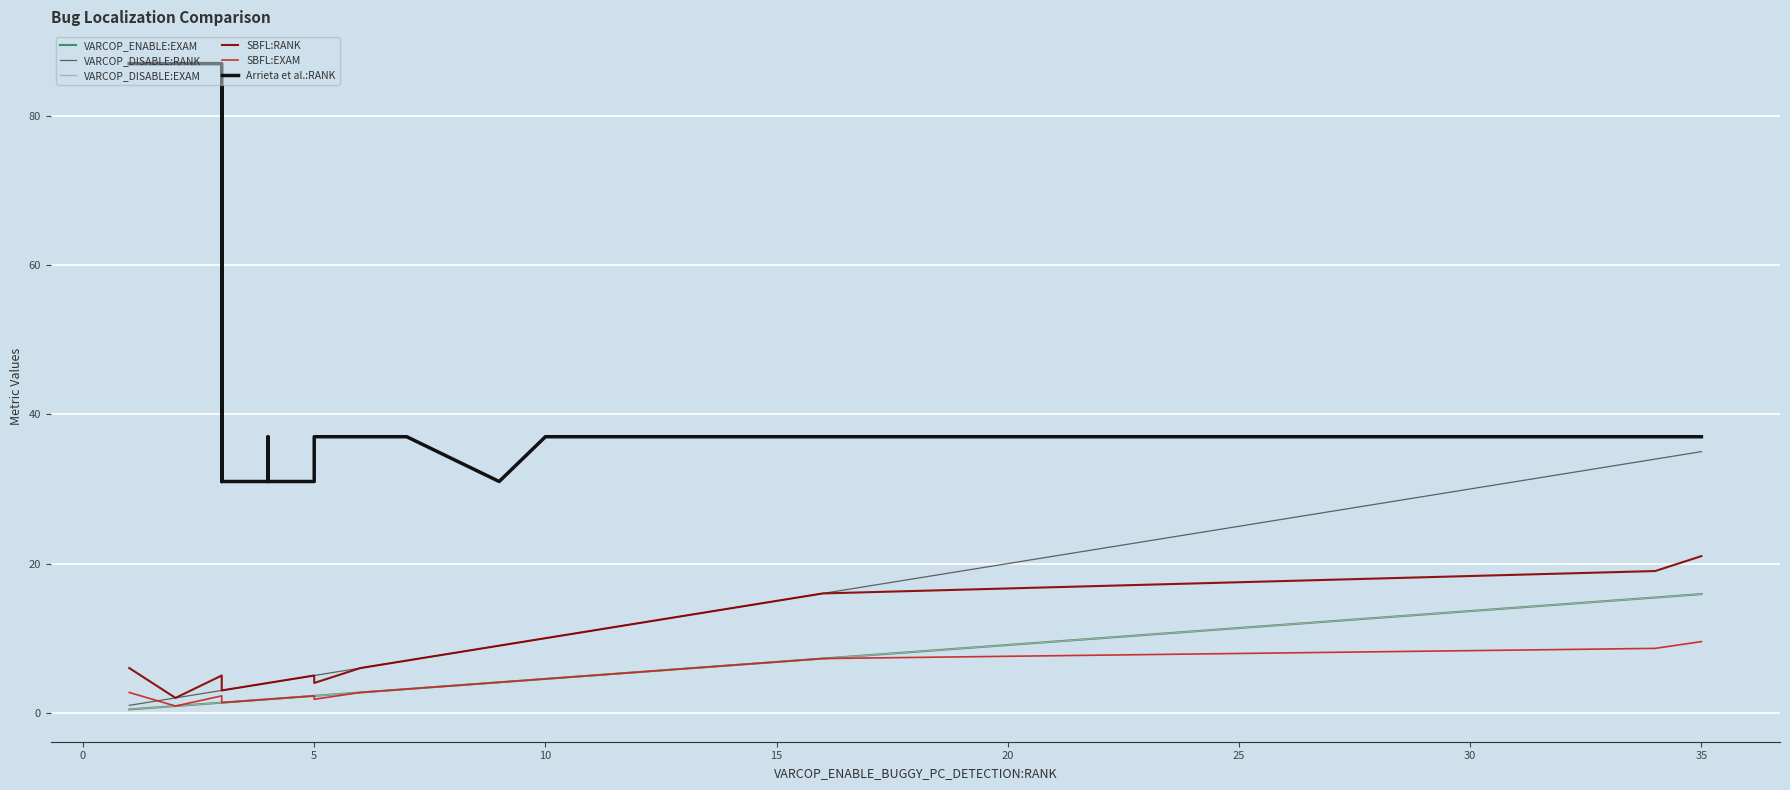

What are all the series names shown in the legend?

VARCOP_ENABLE:EXAM, VARCOP_DISABLE:RANK, VARCOP_DISABLE:EXAM, SBFL:RANK, SBFL:EXAM, Arrieta et al.:RANK